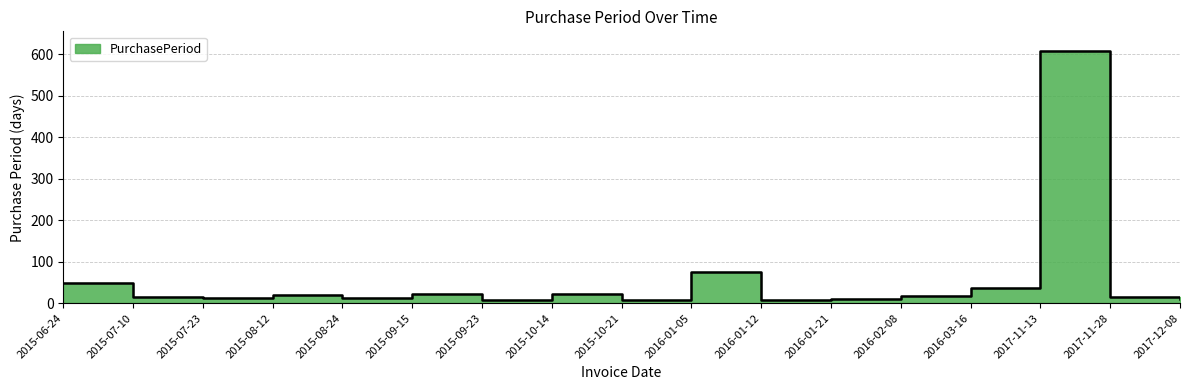

How many lines are shown in the chart?

1